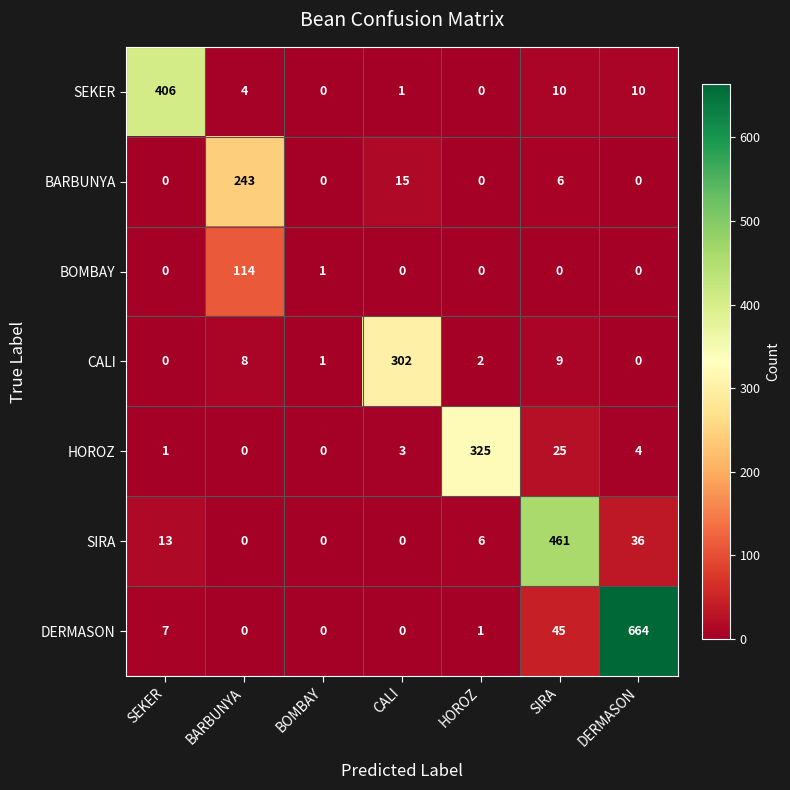

What is the maximum value shown in the chart?

664